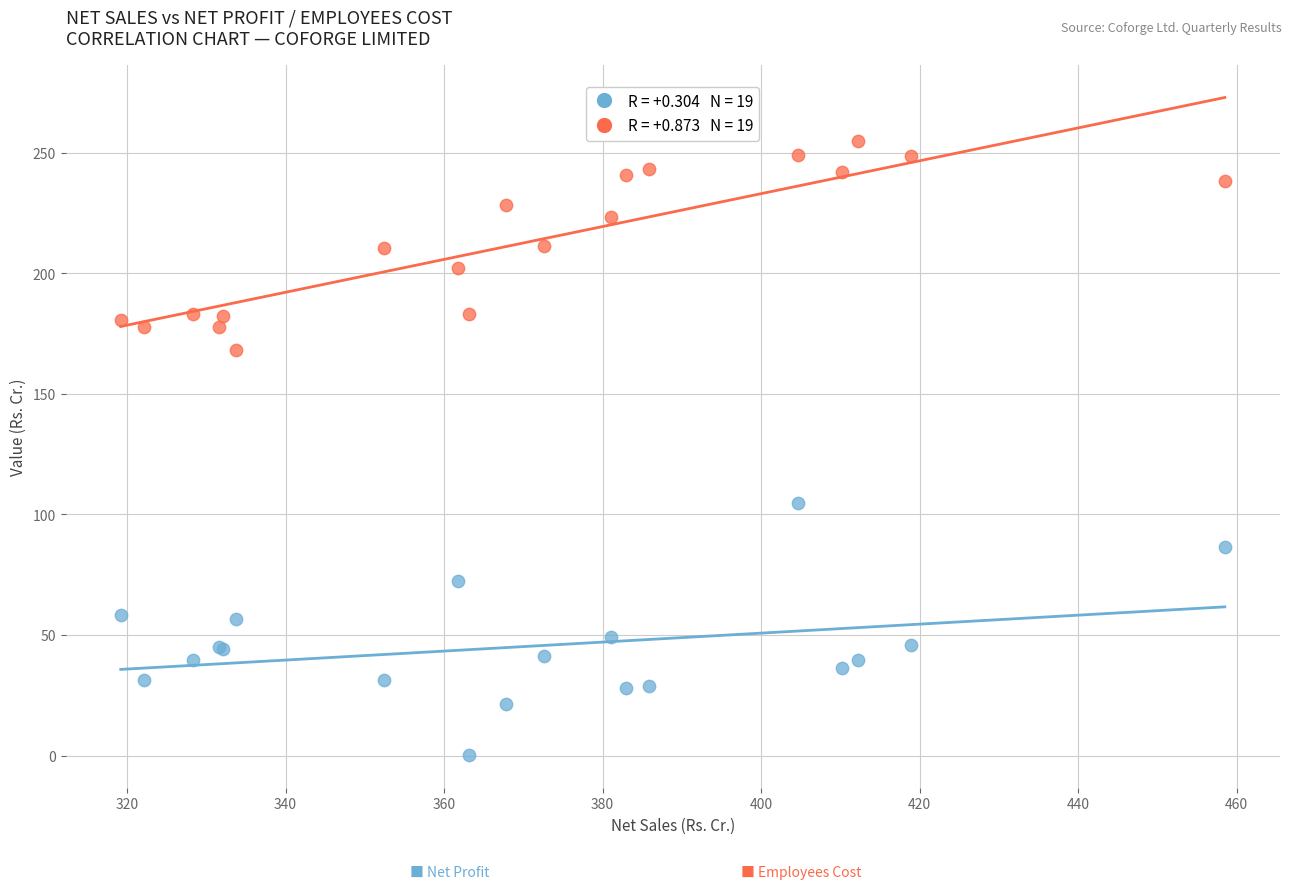

Across all series, what Y value is closest to 127?

104.9